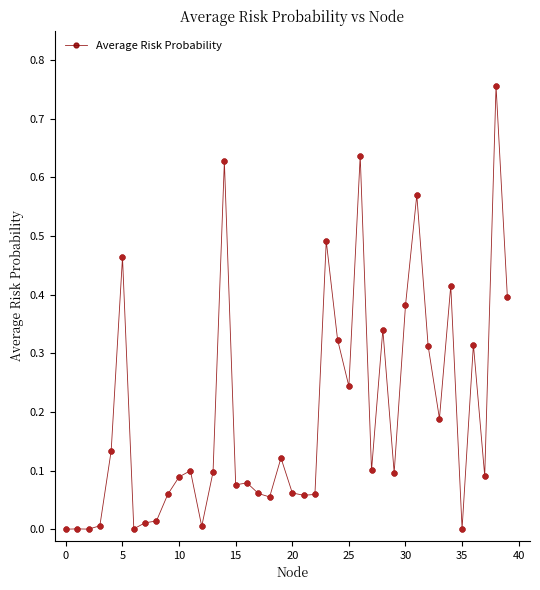

True or false: there are more than 2 points higher than both neighbors.

True